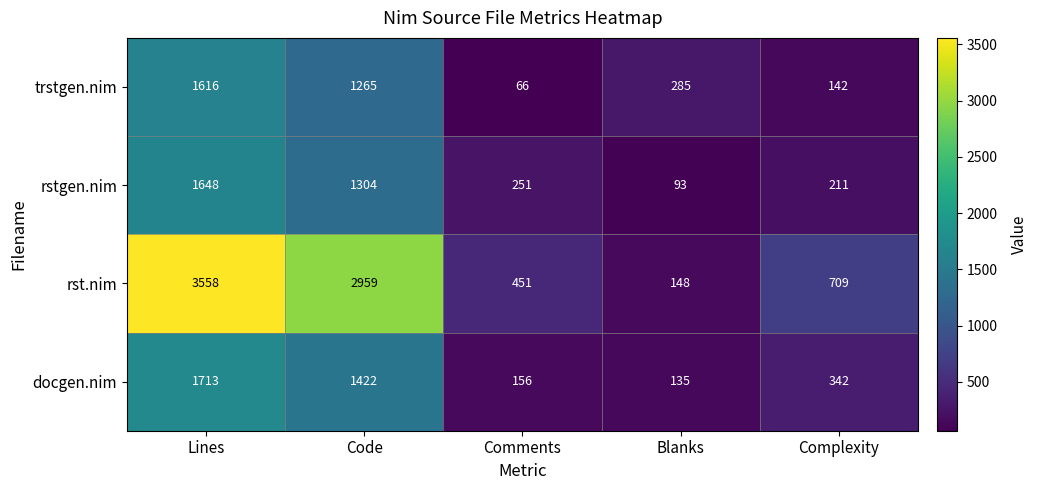

What is the maximum value shown in the chart?

3558